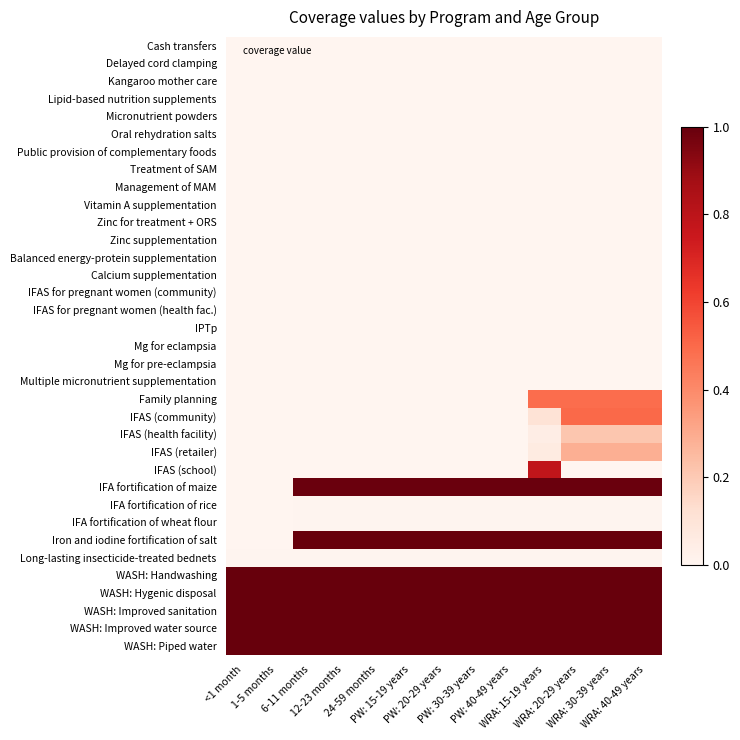

Reading left to right, what are all the values shown in this chart?

Cash transfers: <1 month=0.0	1-5 months=0.0	6-11 months=0.0	12-23 months=0.0	24-59 months=0.0	PW: 15-19 years=0.0	PW: 20-29 years=0.0	PW: 30-39 years=0.0	PW: 40-49 years=0.0	WRA: 15-19 years=0.0	WRA: 20-29 years=0.0	WRA: 30-39 years=0.0	WRA: 40-49 years=0.0
Delayed cord clamping: <1 month=0.0	1-5 months=0.0	6-11 months=0.0	12-23 months=0.0	24-59 months=0.0	PW: 15-19 years=0.0	PW: 20-29 years=0.0	PW: 30-39 years=0.0	PW: 40-49 years=0.0	WRA: 15-19 years=0.0	WRA: 20-29 years=0.0	WRA: 30-39 years=0.0	WRA: 40-49 years=0.0
Kangaroo mother care: <1 month=0.0	1-5 months=0.0	6-11 months=0.0	12-23 months=0.0	24-59 months=0.0	PW: 15-19 years=0.0	PW: 20-29 years=0.0	PW: 30-39 years=0.0	PW: 40-49 years=0.0	WRA: 15-19 years=0.0	WRA: 20-29 years=0.0	WRA: 30-39 years=0.0	WRA: 40-49 years=0.0
Lipid-based nutrition supplements: <1 month=0.0	1-5 months=0.0	6-11 months=0.0	12-23 months=0.0	24-59 months=0.0	PW: 15-19 years=0.0	PW: 20-29 years=0.0	PW: 30-39 years=0.0	PW: 40-49 years=0.0	WRA: 15-19 years=0.0	WRA: 20-29 years=0.0	WRA: 30-39 years=0.0	WRA: 40-49 years=0.0
Micronutrient powders: <1 month=0.0	1-5 months=0.0	6-11 months=0.0	12-23 months=0.0	24-59 months=0.0	PW: 15-19 years=0.0	PW: 20-29 years=0.0	PW: 30-39 years=0.0	PW: 40-49 years=0.0	WRA: 15-19 years=0.0	WRA: 20-29 years=0.0	WRA: 30-39 years=0.0	WRA: 40-49 years=0.0
Oral rehydration salts: <1 month=0.0	1-5 months=0.0	6-11 months=0.0	12-23 months=0.0	24-59 months=0.0	PW: 15-19 years=0.0	PW: 20-29 years=0.0	PW: 30-39 years=0.0	PW: 40-49 years=0.0	WRA: 15-19 years=0.0	WRA: 20-29 years=0.0	WRA: 30-39 years=0.0	WRA: 40-49 years=0.0
Public provision of complementary foods: <1 month=0.0	1-5 months=0.0	6-11 months=0.0	12-23 months=0.0	24-59 months=0.0	PW: 15-19 years=0.0	PW: 20-29 years=0.0	PW: 30-39 years=0.0	PW: 40-49 years=0.0	WRA: 15-19 years=0.0	WRA: 20-29 years=0.0	WRA: 30-39 years=0.0	WRA: 40-49 years=0.0
Treatment of SAM: <1 month=0.0	1-5 months=0.0	6-11 months=0.0	12-23 months=0.0	24-59 months=0.0	PW: 15-19 years=0.0	PW: 20-29 years=0.0	PW: 30-39 years=0.0	PW: 40-49 years=0.0	WRA: 15-19 years=0.0	WRA: 20-29 years=0.0	WRA: 30-39 years=0.0	WRA: 40-49 years=0.0
Management of MAM: <1 month=0.0	1-5 months=0.0	6-11 months=0.0	12-23 months=0.0	24-59 months=0.0	PW: 15-19 years=0.0	PW: 20-29 years=0.0	PW: 30-39 years=0.0	PW: 40-49 years=0.0	WRA: 15-19 years=0.0	WRA: 20-29 years=0.0	WRA: 30-39 years=0.0	WRA: 40-49 years=0.0
Vitamin A supplementation: <1 month=0.0	1-5 months=0.0	6-11 months=0.0	12-23 months=0.0	24-59 months=0.0	PW: 15-19 years=0.0	PW: 20-29 years=0.0	PW: 30-39 years=0.0	PW: 40-49 years=0.0	WRA: 15-19 years=0.0	WRA: 20-29 years=0.0	WRA: 30-39 years=0.0	WRA: 40-49 years=0.0
Zinc for treatment + ORS: <1 month=0.0	1-5 months=0.0	6-11 months=0.0	12-23 months=0.0	24-59 months=0.0	PW: 15-19 years=0.0	PW: 20-29 years=0.0	PW: 30-39 years=0.0	PW: 40-49 years=0.0	WRA: 15-19 years=0.0	WRA: 20-29 years=0.0	WRA: 30-39 years=0.0	WRA: 40-49 years=0.0
Zinc supplementation: <1 month=0.0	1-5 months=0.0	6-11 months=0.0	12-23 months=0.0	24-59 months=0.0	PW: 15-19 years=0.0	PW: 20-29 years=0.0	PW: 30-39 years=0.0	PW: 40-49 years=0.0	WRA: 15-19 years=0.0	WRA: 20-29 years=0.0	WRA: 30-39 years=0.0	WRA: 40-49 years=0.0
Balanced energy-protein supplementation: <1 month=0.0	1-5 months=0.0	6-11 months=0.0	12-23 months=0.0	24-59 months=0.0	PW: 15-19 years=0.0	PW: 20-29 years=0.0	PW: 30-39 years=0.0	PW: 40-49 years=0.0	WRA: 15-19 years=0.0	WRA: 20-29 years=0.0	WRA: 30-39 years=0.0	WRA: 40-49 years=0.0
Calcium supplementation: <1 month=0.0	1-5 months=0.0	6-11 months=0.0	12-23 months=0.0	24-59 months=0.0	PW: 15-19 years=0.0	PW: 20-29 years=0.0	PW: 30-39 years=0.0	PW: 40-49 years=0.0	WRA: 15-19 years=0.0	WRA: 20-29 years=0.0	WRA: 30-39 years=0.0	WRA: 40-49 years=0.0
IFAS for pregnant women (community): <1 month=0.0	1-5 months=0.0	6-11 months=0.0	12-23 months=0.0	24-59 months=0.0	PW: 15-19 years=0.0	PW: 20-29 years=0.0	PW: 30-39 years=0.0	PW: 40-49 years=0.0	WRA: 15-19 years=0.0	WRA: 20-29 years=0.0	WRA: 30-39 years=0.0	WRA: 40-49 years=0.0
IFAS for pregnant women (health fac.): <1 month=0.0	1-5 months=0.0	6-11 months=0.0	12-23 months=0.0	24-59 months=0.0	PW: 15-19 years=0.0	PW: 20-29 years=0.0	PW: 30-39 years=0.0	PW: 40-49 years=0.0	WRA: 15-19 years=0.0	WRA: 20-29 years=0.0	WRA: 30-39 years=0.0	WRA: 40-49 years=0.0
IPTp: <1 month=0.0	1-5 months=0.0	6-11 months=0.0	12-23 months=0.0	24-59 months=0.0	PW: 15-19 years=0.0	PW: 20-29 years=0.0	PW: 30-39 years=0.0	PW: 40-49 years=0.0	WRA: 15-19 years=0.0	WRA: 20-29 years=0.0	WRA: 30-39 years=0.0	WRA: 40-49 years=0.0
Mg for eclampsia: <1 month=0.0	1-5 months=0.0	6-11 months=0.0	12-23 months=0.0	24-59 months=0.0	PW: 15-19 years=0.0	PW: 20-29 years=0.0	PW: 30-39 years=0.0	PW: 40-49 years=0.0	WRA: 15-19 years=0.0	WRA: 20-29 years=0.0	WRA: 30-39 years=0.0	WRA: 40-49 years=0.0
Mg for pre-eclampsia: <1 month=0.0	1-5 months=0.0	6-11 months=0.0	12-23 months=0.0	24-59 months=0.0	PW: 15-19 years=0.0	PW: 20-29 years=0.0	PW: 30-39 years=0.0	PW: 40-49 years=0.0	WRA: 15-19 years=0.0	WRA: 20-29 years=0.0	WRA: 30-39 years=0.0	WRA: 40-49 years=0.0
Multiple micronutrient supplementation: <1 month=0.0	1-5 months=0.0	6-11 months=0.0	12-23 months=0.0	24-59 months=0.0	PW: 15-19 years=0.0	PW: 20-29 years=0.0	PW: 30-39 years=0.0	PW: 40-49 years=0.0	WRA: 15-19 years=0.0	WRA: 20-29 years=0.0	WRA: 30-39 years=0.0	WRA: 40-49 years=0.0
Family planning: <1 month=0.0	1-5 months=0.0	6-11 months=0.0	12-23 months=0.0	24-59 months=0.0	PW: 15-19 years=0.0	PW: 20-29 years=0.0	PW: 30-39 years=0.0	PW: 40-49 years=0.0	WRA: 15-19 years=0.5	WRA: 20-29 years=0.5	WRA: 30-39 years=0.5	WRA: 40-49 years=0.5
IFAS (community): <1 month=0.0	1-5 months=0.0	6-11 months=0.0	12-23 months=0.0	24-59 months=0.0	PW: 15-19 years=0.0	PW: 20-29 years=0.0	PW: 30-39 years=0.0	PW: 40-49 years=0.0	WRA: 15-19 years=0.1	WRA: 20-29 years=0.5	WRA: 30-39 years=0.5	WRA: 40-49 years=0.5
IFAS (health facility): <1 month=0.0	1-5 months=0.0	6-11 months=0.0	12-23 months=0.0	24-59 months=0.0	PW: 15-19 years=0.0	PW: 20-29 years=0.0	PW: 30-39 years=0.0	PW: 40-49 years=0.0	WRA: 15-19 years=0.0	WRA: 20-29 years=0.2	WRA: 30-39 years=0.2	WRA: 40-49 years=0.2
IFAS (retailer): <1 month=0.0	1-5 months=0.0	6-11 months=0.0	12-23 months=0.0	24-59 months=0.0	PW: 15-19 years=0.0	PW: 20-29 years=0.0	PW: 30-39 years=0.0	PW: 40-49 years=0.0	WRA: 15-19 years=0.1	WRA: 20-29 years=0.3	WRA: 30-39 years=0.3	WRA: 40-49 years=0.3
IFAS (school): <1 month=0.0	1-5 months=0.0	6-11 months=0.0	12-23 months=0.0	24-59 months=0.0	PW: 15-19 years=0.0	PW: 20-29 years=0.0	PW: 30-39 years=0.0	PW: 40-49 years=0.0	WRA: 15-19 years=0.8	WRA: 20-29 years=0.0	WRA: 30-39 years=0.0	WRA: 40-49 years=0.0
IFA fortification of maize: <1 month=0.0	1-5 months=0.0	6-11 months=1.0	12-23 months=1.0	24-59 months=1.0	PW: 15-19 years=1.0	PW: 20-29 years=1.0	PW: 30-39 years=1.0	PW: 40-49 years=1.0	WRA: 15-19 years=1.0	WRA: 20-29 years=1.0	WRA: 30-39 years=1.0	WRA: 40-49 years=1.0
IFA fortification of rice: <1 month=0.0	1-5 months=0.0	6-11 months=0.0	12-23 months=0.0	24-59 months=0.0	PW: 15-19 years=0.0	PW: 20-29 years=0.0	PW: 30-39 years=0.0	PW: 40-49 years=0.0	WRA: 15-19 years=0.0	WRA: 20-29 years=0.0	WRA: 30-39 years=0.0	WRA: 40-49 years=0.0
IFA fortification of wheat flour: <1 month=0.0	1-5 months=0.0	6-11 months=0.0	12-23 months=0.0	24-59 months=0.0	PW: 15-19 years=0.0	PW: 20-29 years=0.0	PW: 30-39 years=0.0	PW: 40-49 years=0.0	WRA: 15-19 years=0.0	WRA: 20-29 years=0.0	WRA: 30-39 years=0.0	WRA: 40-49 years=0.0
Iron and iodine fortification of salt: <1 month=0.0	1-5 months=0.0	6-11 months=1.0	12-23 months=1.0	24-59 months=1.0	PW: 15-19 years=1.0	PW: 20-29 years=1.0	PW: 30-39 years=1.0	PW: 40-49 years=1.0	WRA: 15-19 years=1.0	WRA: 20-29 years=1.0	WRA: 30-39 years=1.0	WRA: 40-49 years=1.0
Long-lasting insecticide-treated bednets: <1 month=0.0	1-5 months=0.0	6-11 months=0.0	12-23 months=0.0	24-59 months=0.0	PW: 15-19 years=0.0	PW: 20-29 years=0.0	PW: 30-39 years=0.0	PW: 40-49 years=0.0	WRA: 15-19 years=0.0	WRA: 20-29 years=0.0	WRA: 30-39 years=0.0	WRA: 40-49 years=0.0
WASH: Handwashing: <1 month=1.0	1-5 months=1.0	6-11 months=1.0	12-23 months=1.0	24-59 months=1.0	PW: 15-19 years=1.0	PW: 20-29 years=1.0	PW: 30-39 years=1.0	PW: 40-49 years=1.0	WRA: 15-19 years=1.0	WRA: 20-29 years=1.0	WRA: 30-39 years=1.0	WRA: 40-49 years=1.0
WASH: Hygenic disposal: <1 month=1.0	1-5 months=1.0	6-11 months=1.0	12-23 months=1.0	24-59 months=1.0	PW: 15-19 years=1.0	PW: 20-29 years=1.0	PW: 30-39 years=1.0	PW: 40-49 years=1.0	WRA: 15-19 years=1.0	WRA: 20-29 years=1.0	WRA: 30-39 years=1.0	WRA: 40-49 years=1.0
WASH: Improved sanitation: <1 month=1.0	1-5 months=1.0	6-11 months=1.0	12-23 months=1.0	24-59 months=1.0	PW: 15-19 years=1.0	PW: 20-29 years=1.0	PW: 30-39 years=1.0	PW: 40-49 years=1.0	WRA: 15-19 years=1.0	WRA: 20-29 years=1.0	WRA: 30-39 years=1.0	WRA: 40-49 years=1.0
WASH: Improved water source: <1 month=1.0	1-5 months=1.0	6-11 months=1.0	12-23 months=1.0	24-59 months=1.0	PW: 15-19 years=1.0	PW: 20-29 years=1.0	PW: 30-39 years=1.0	PW: 40-49 years=1.0	WRA: 15-19 years=1.0	WRA: 20-29 years=1.0	WRA: 30-39 years=1.0	WRA: 40-49 years=1.0
WASH: Piped water: <1 month=1.0	1-5 months=1.0	6-11 months=1.0	12-23 months=1.0	24-59 months=1.0	PW: 15-19 years=1.0	PW: 20-29 years=1.0	PW: 30-39 years=1.0	PW: 40-49 years=1.0	WRA: 15-19 years=1.0	WRA: 20-29 years=1.0	WRA: 30-39 years=1.0	WRA: 40-49 years=1.0